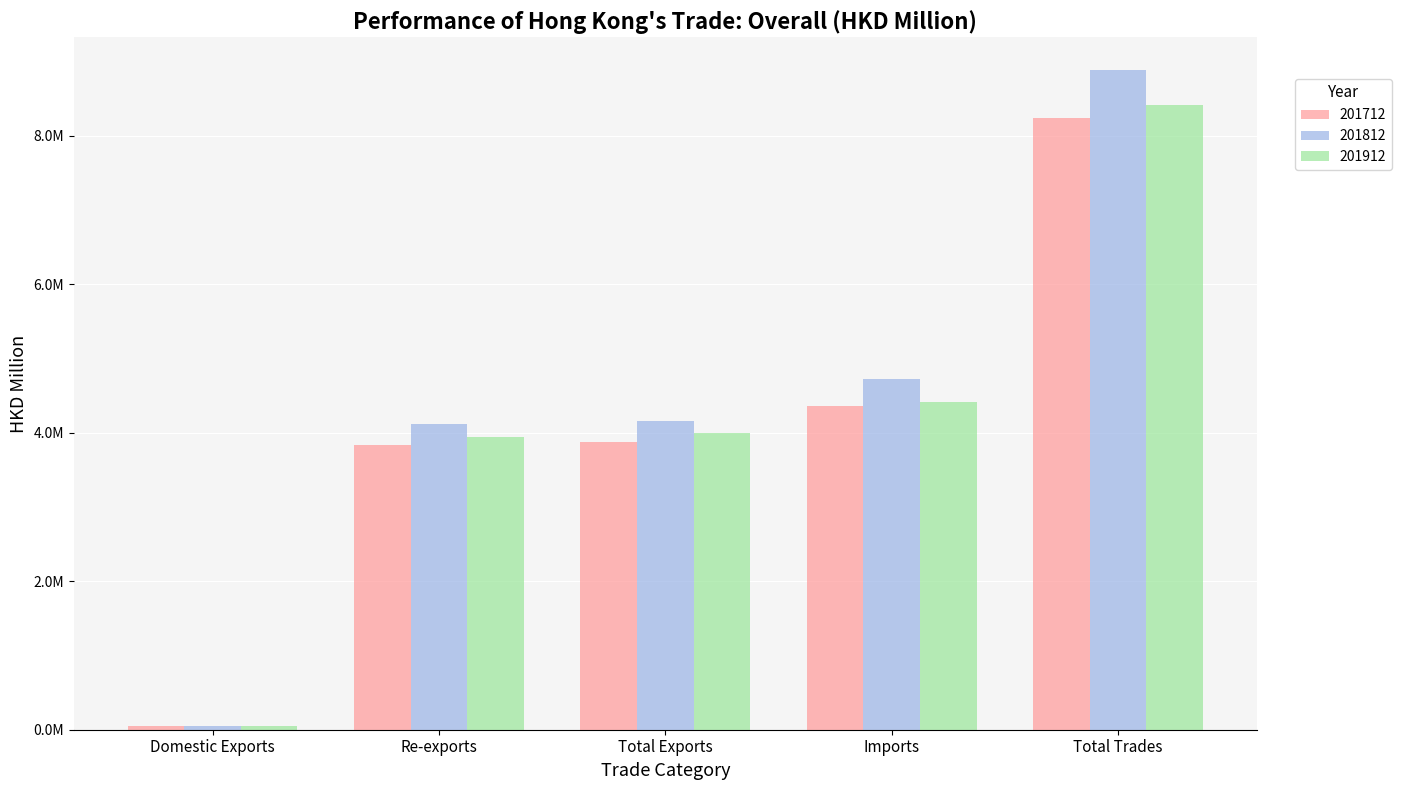

Rank the categories by 201912 value from lowest to highest.

Domestic Exports, Re-exports, Total Exports, Imports, Total Trades